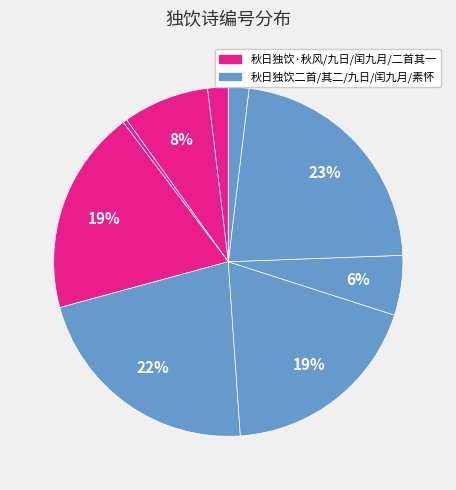

How many segments does this pie chart have?

9